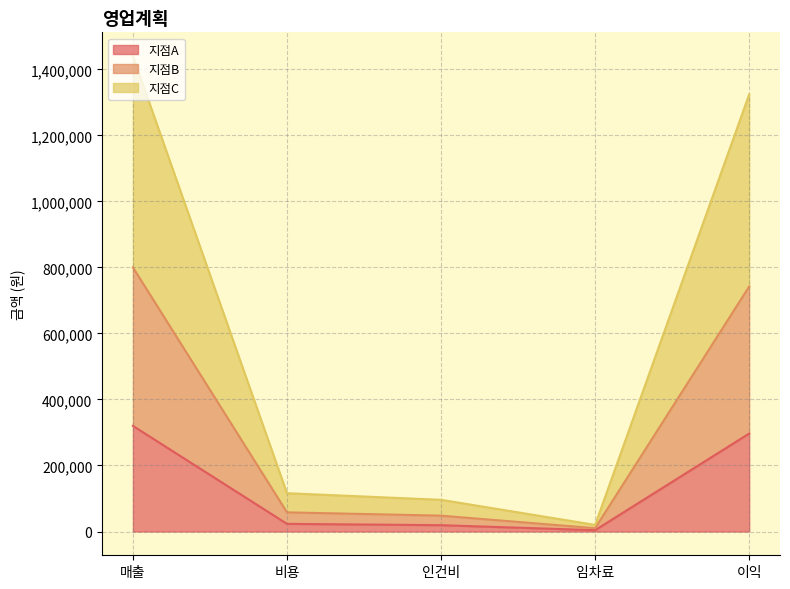

At how many categories does at least one series exceed 1324054?

1